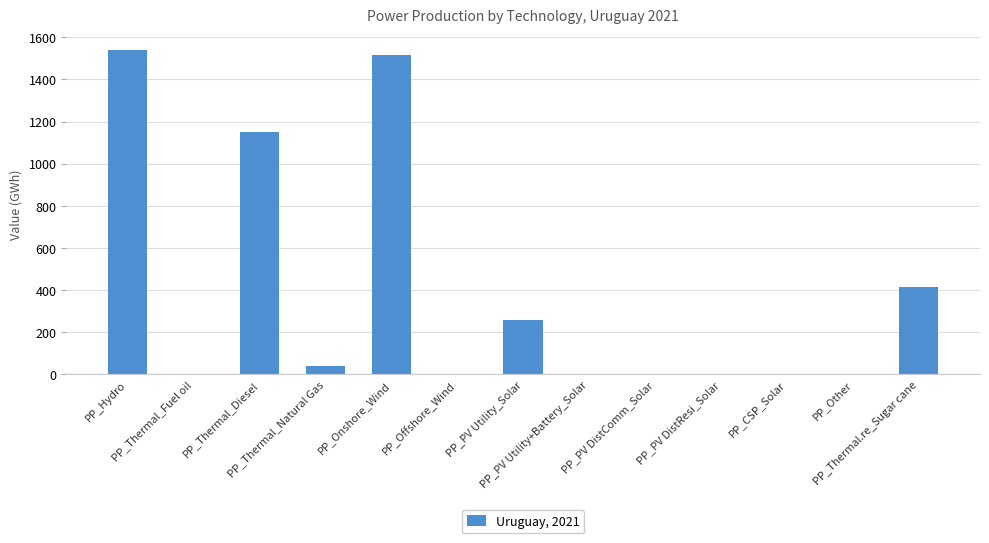

What is the sum of the values at PP_Onshore_Wind and PP_PV Utility+Battery_Solar?

1513.9